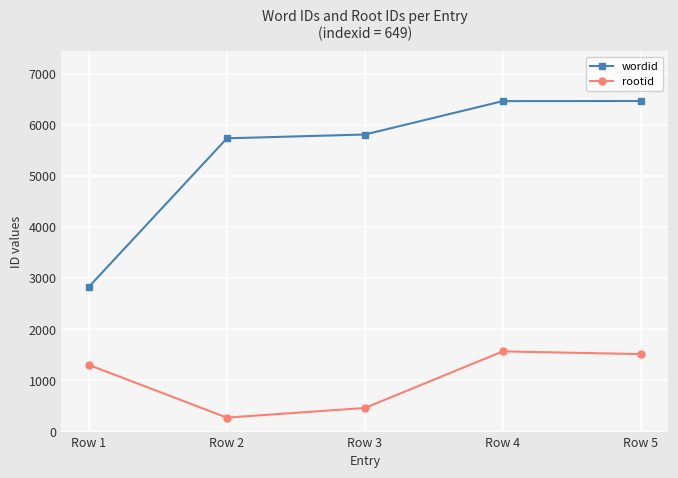

What is the difference between the maximum and minimum values in the rootid series?

1295